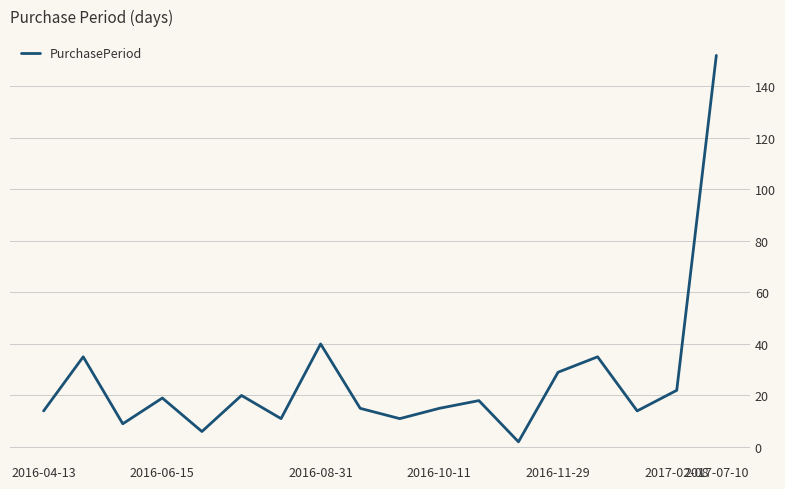

What is the difference between the maximum and minimum values?

150